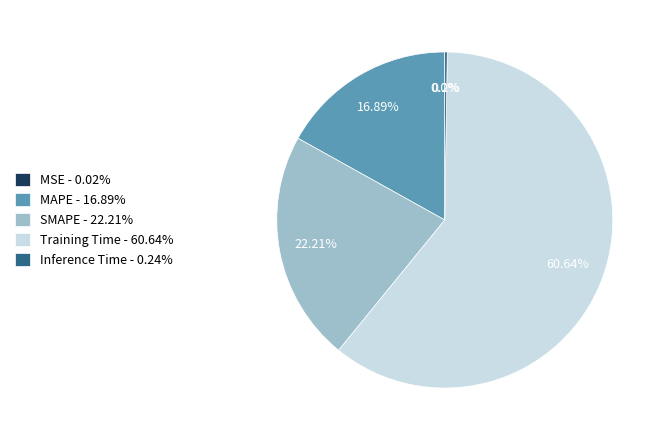

Is there a majority slice in this chart?

Yes